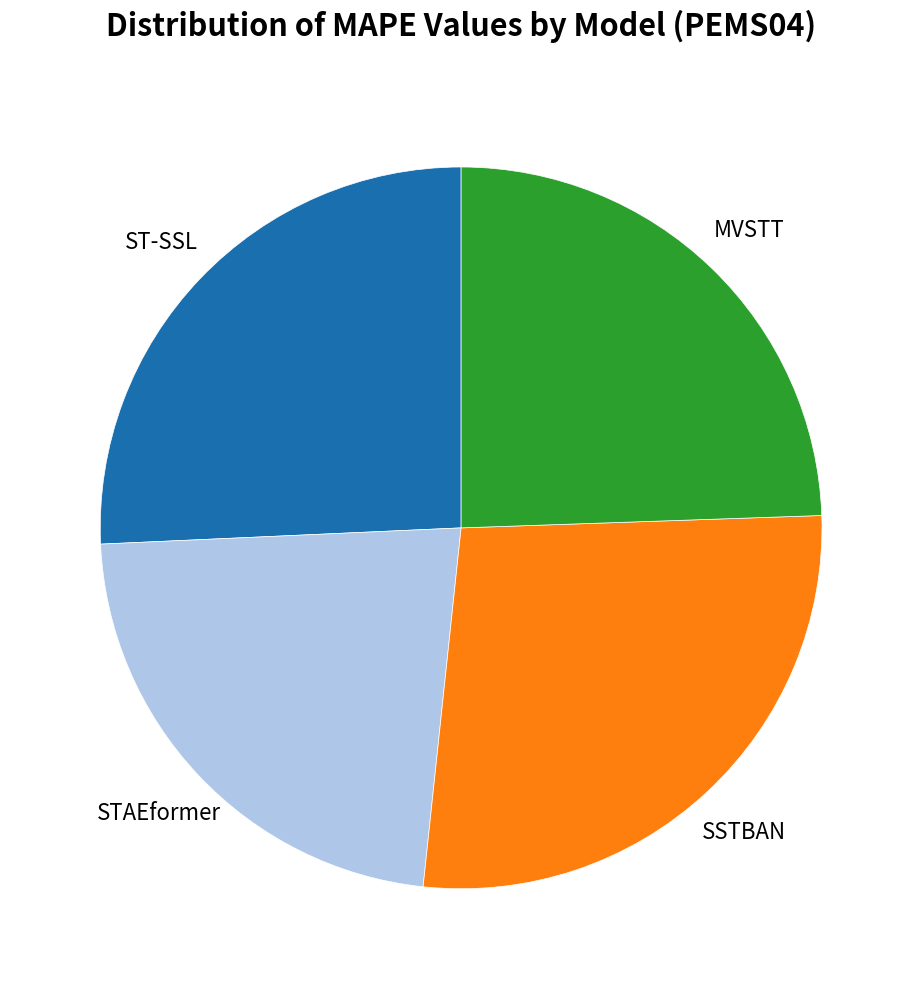

Combined, do SSTBAN and ST-SSL account for over 50%?

Yes